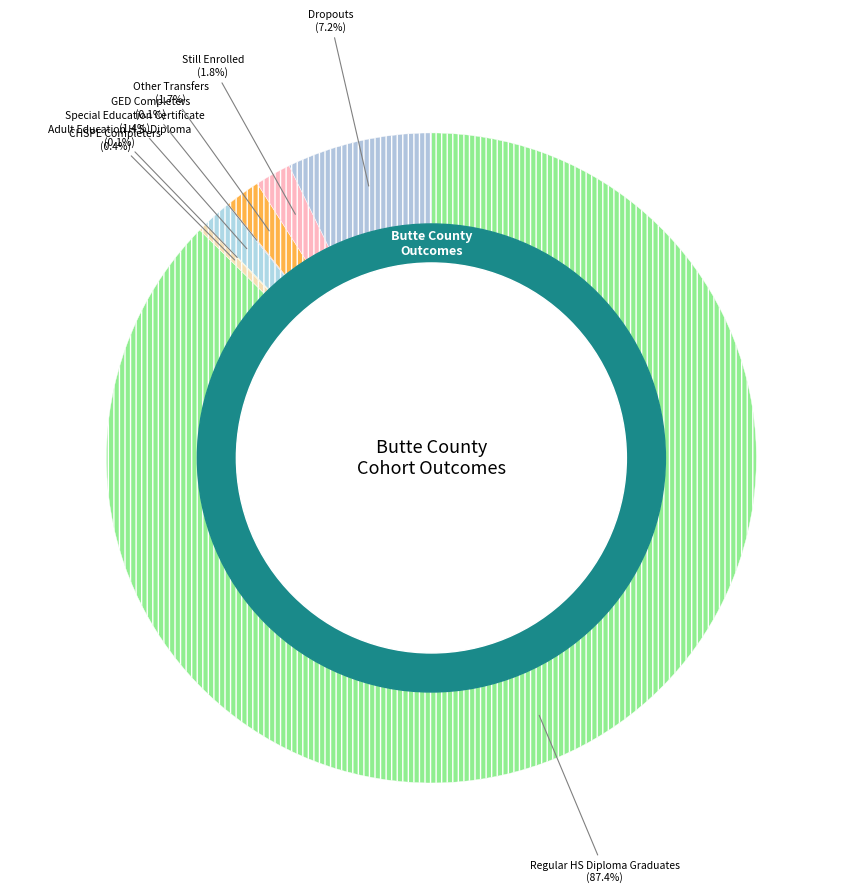

How many segments does this pie chart have?

8